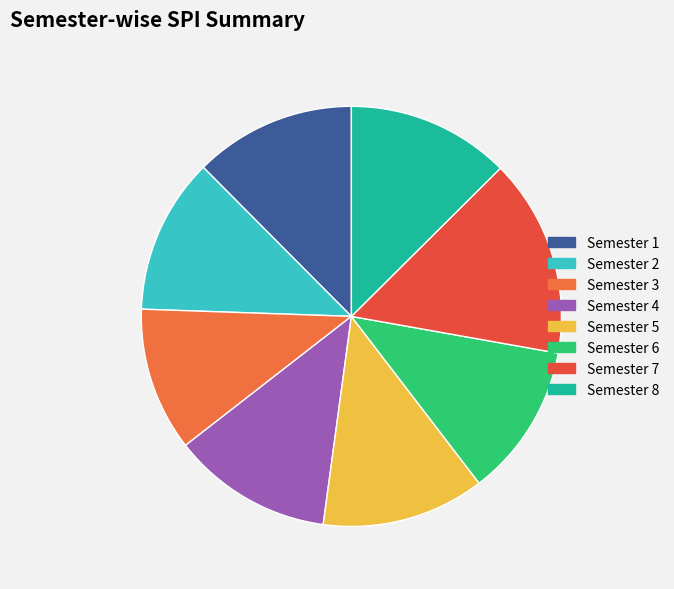

To the nearest percent, what is the average slice percentage?

12%